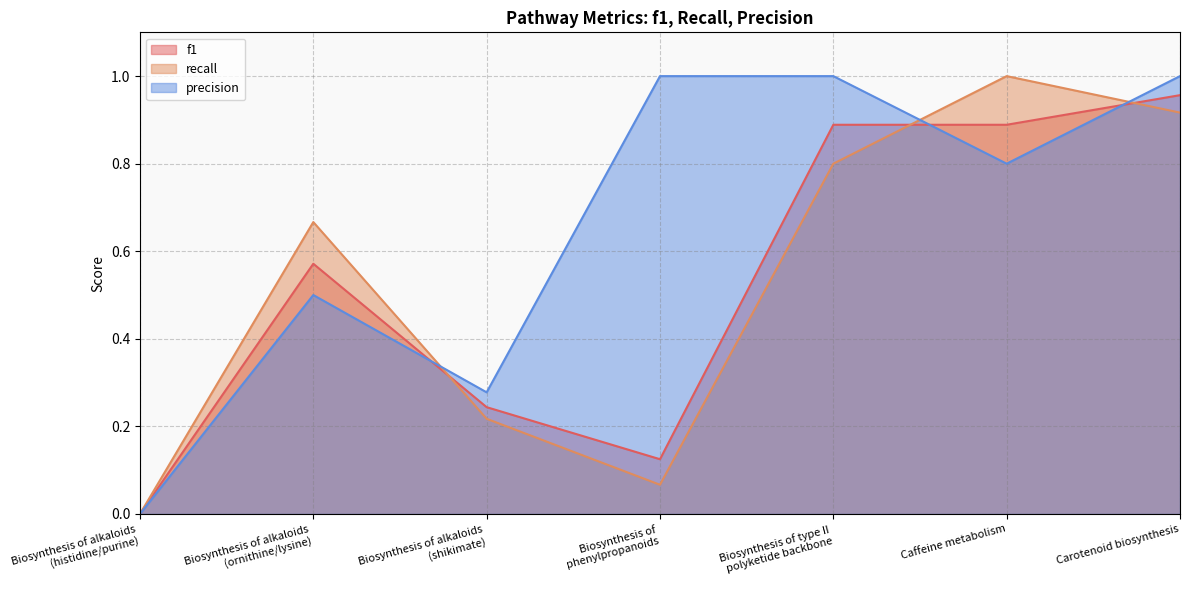

How many data points in recall are above 0?

6